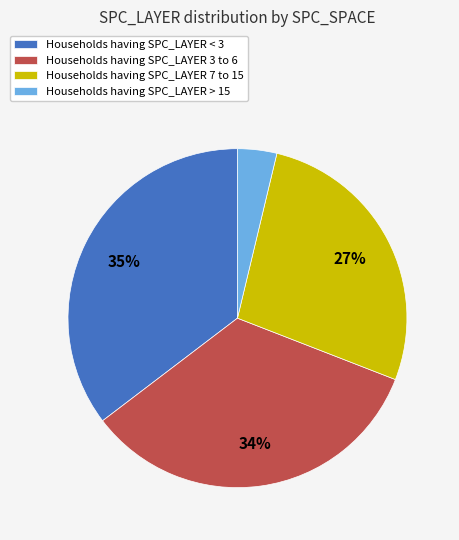

Is it true that Households having SPC_LAYER 7 to 15 is 42% of the pie?

False